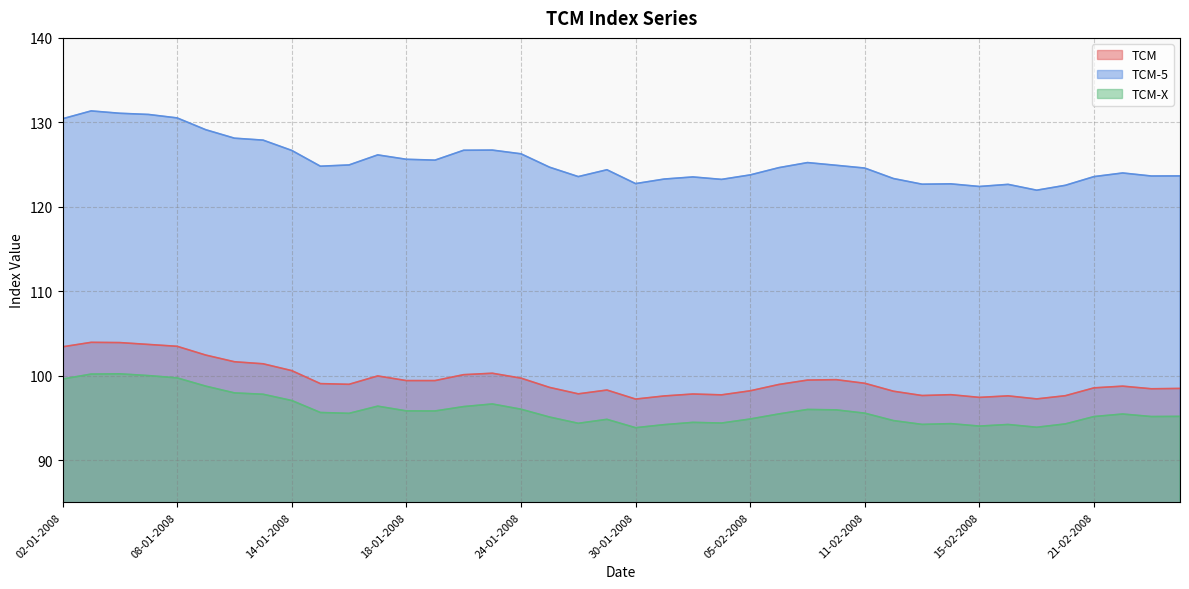

Where is the first local maximum for TCM-X?

04-01-2008